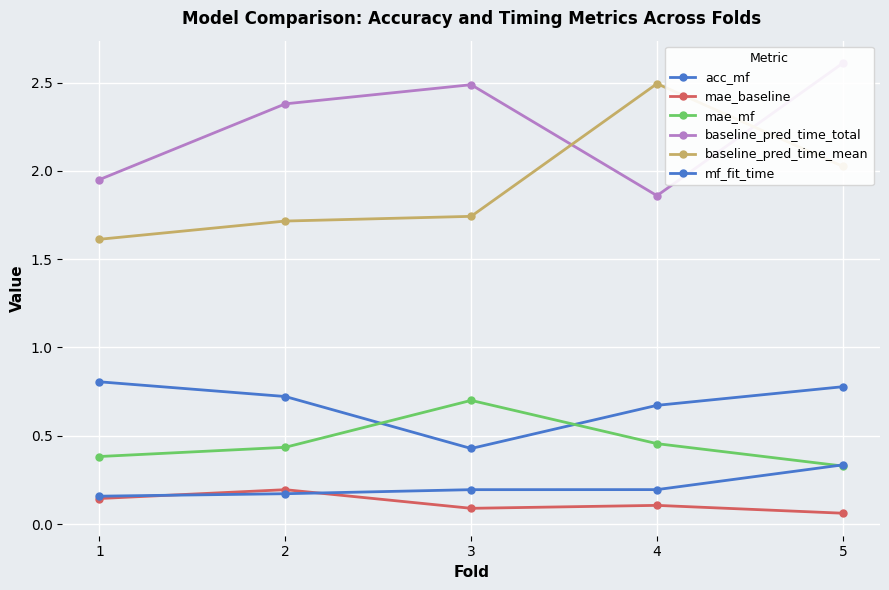

How many interior local peaks does the mae_baseline series have?

2